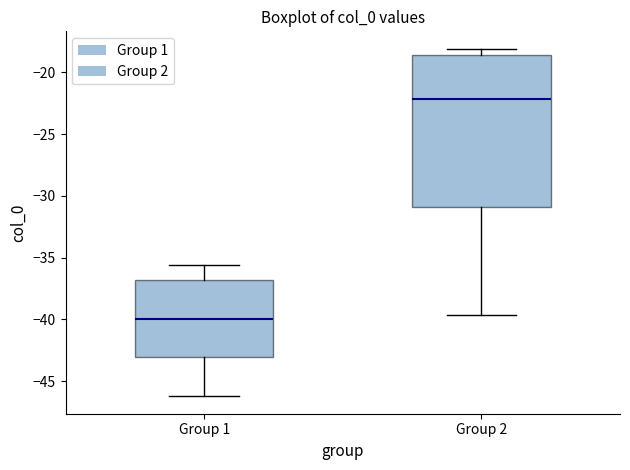

Reading left to right, read every box against the y-axis: the position of its median line, the range the box covers, and the ends of its whiskers. The values are not printed on the chart, so give them approximately, as read against the axis.

Group 1: median -40.0, box -43.0 to -37.0, whiskers -46.0 to -35.5
Group 2: median -22.0, box -31.0 to -18.5, whiskers -39.5 to -18.0